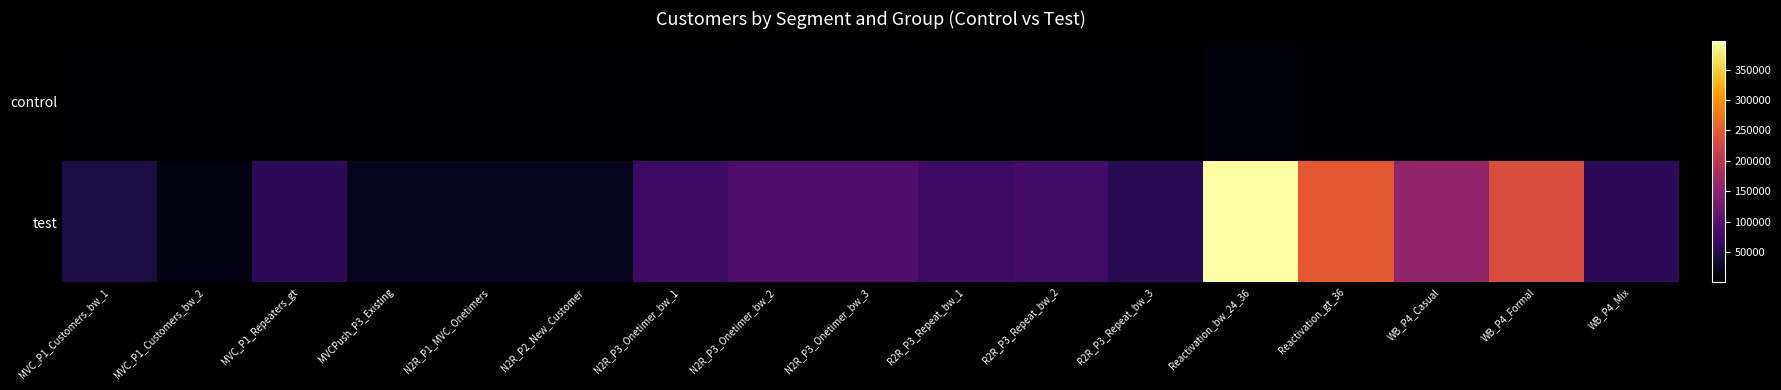

At which category does the chart reach its peak across all series?

Reactivation_bw_24_36